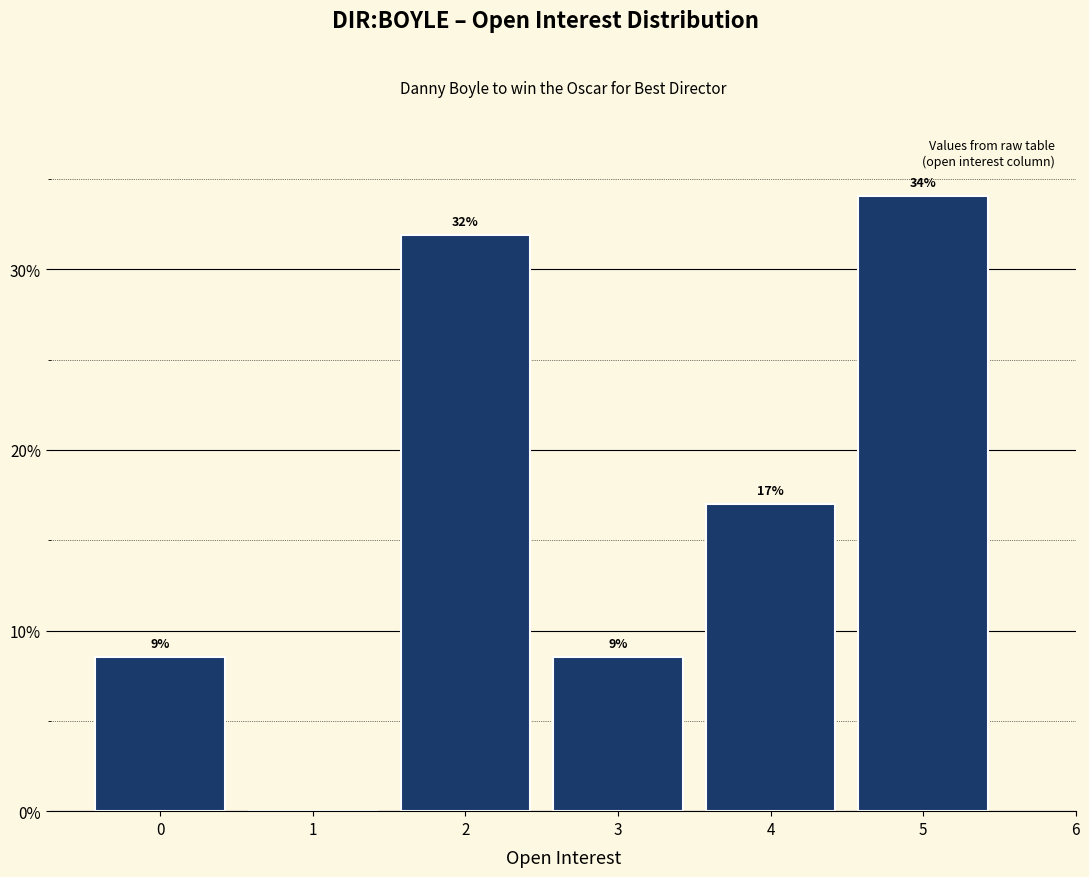

Which range on the x-axis has the tallest bar?

4.5 to 5.5